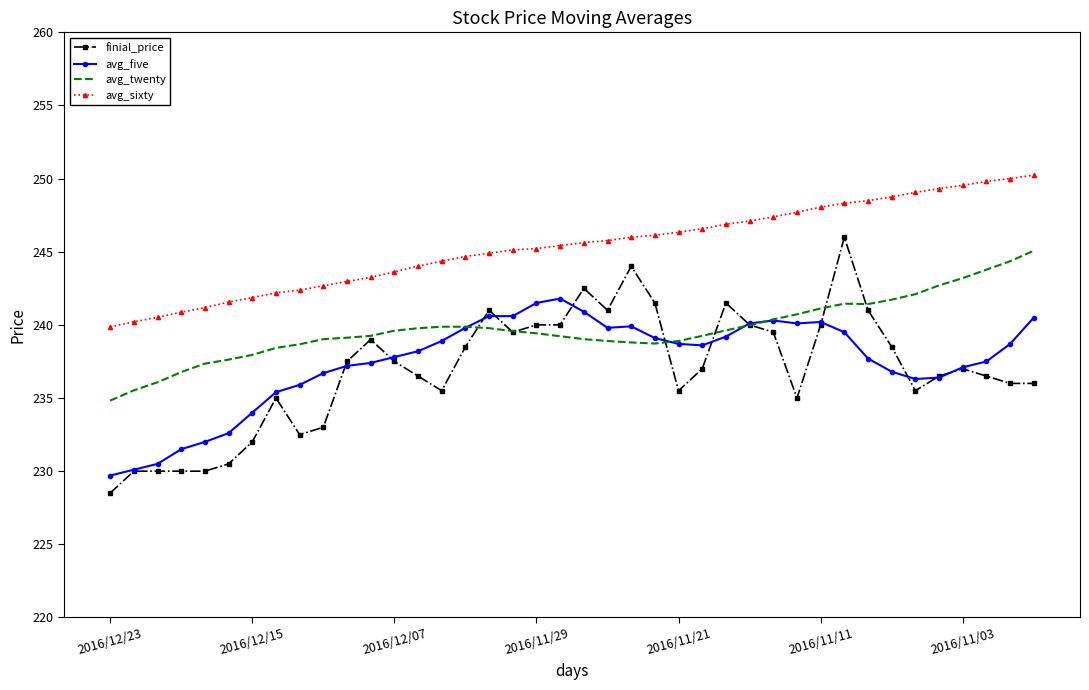

Which series has the largest range (max minus min)?

finial_price